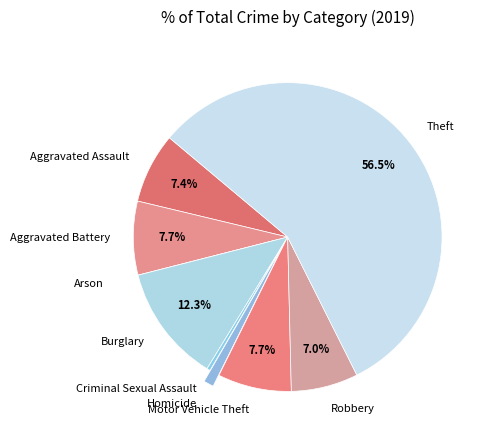

Is there a majority slice in this chart?

Yes